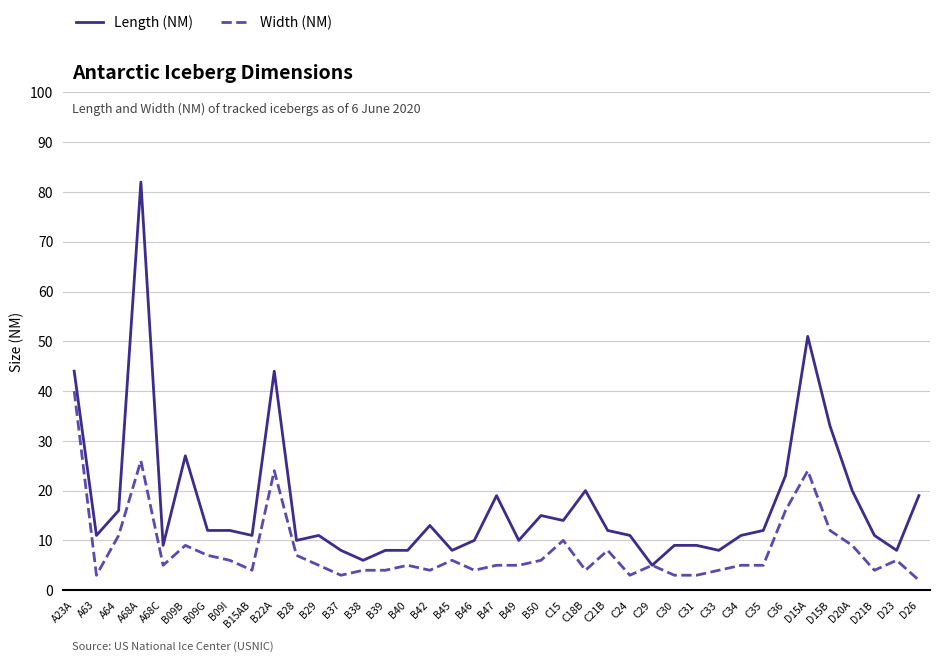

Is the value of Length (NM) at B15AB greater than the value of Width (NM) at D23?

Yes